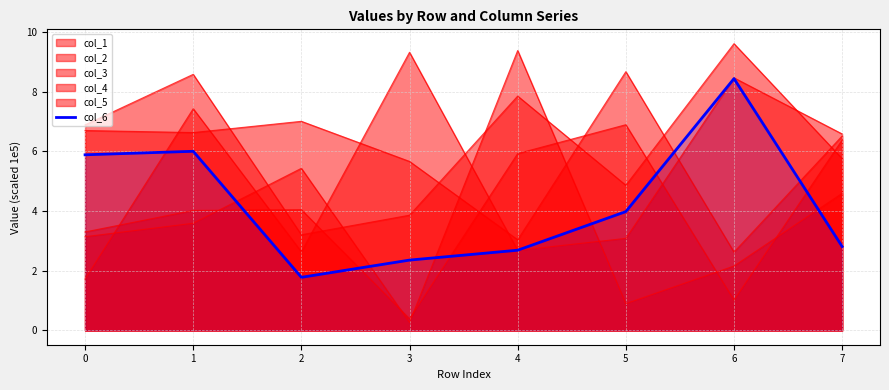

Reading left to right, transcribe all the data shown in this chart.

0=5.9	1=6.0	2=1.8	3=2.4	4=2.7	5=4.0	6=8.4	7=2.8